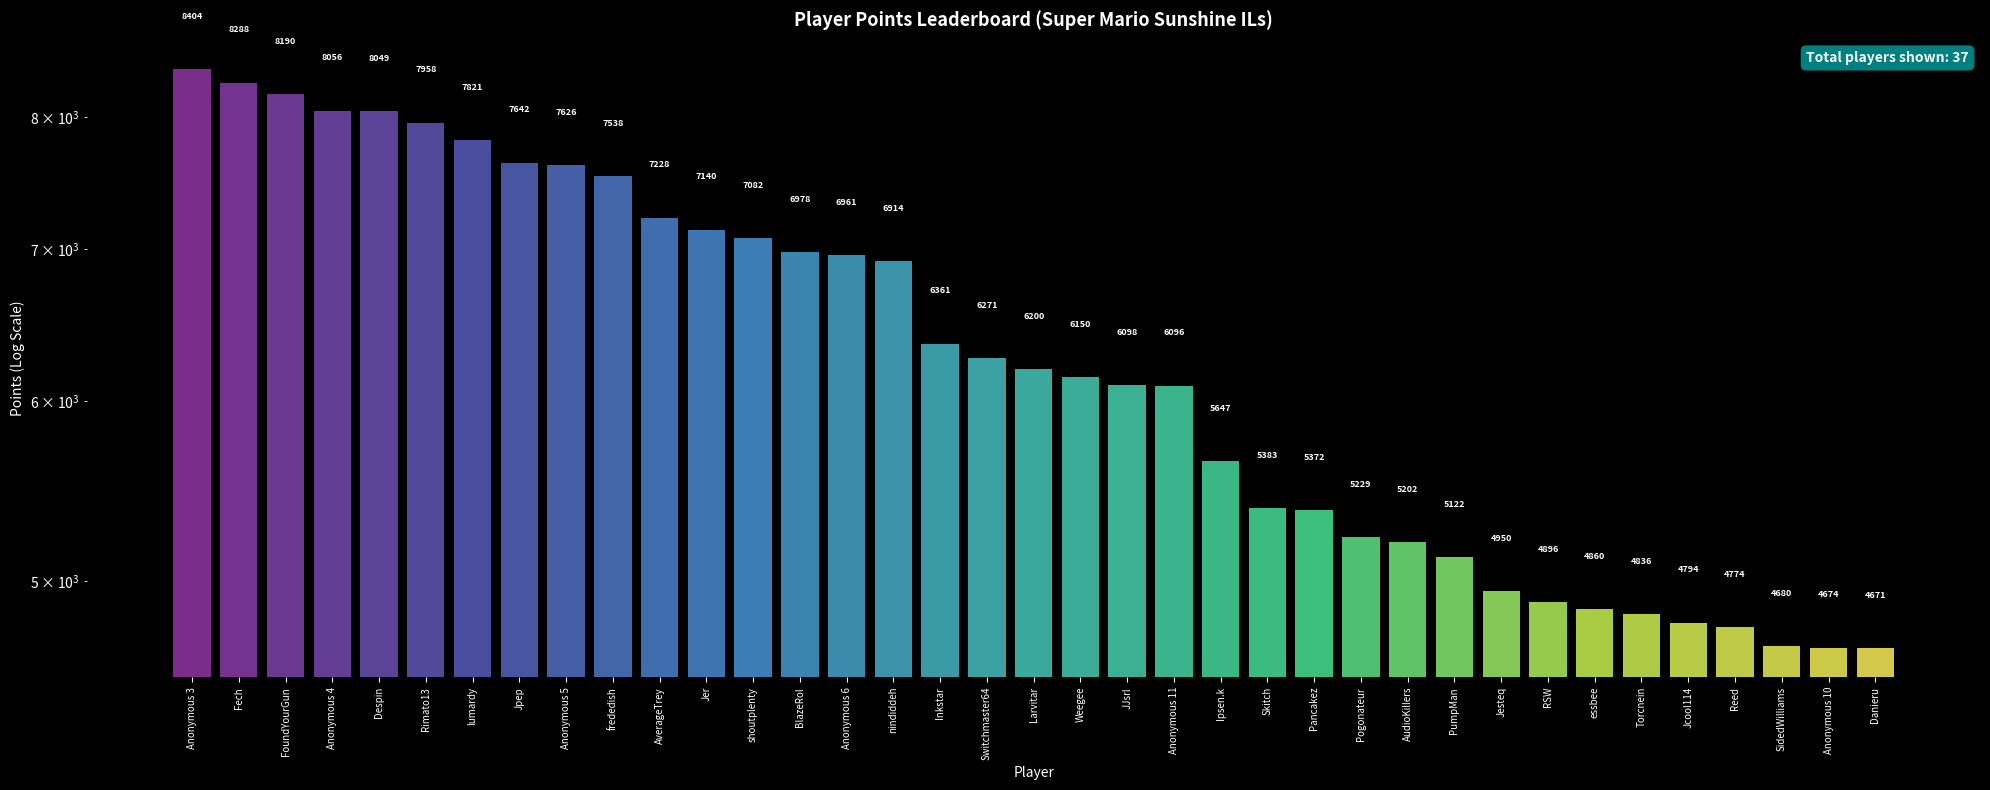

How many data points does each series have?

37